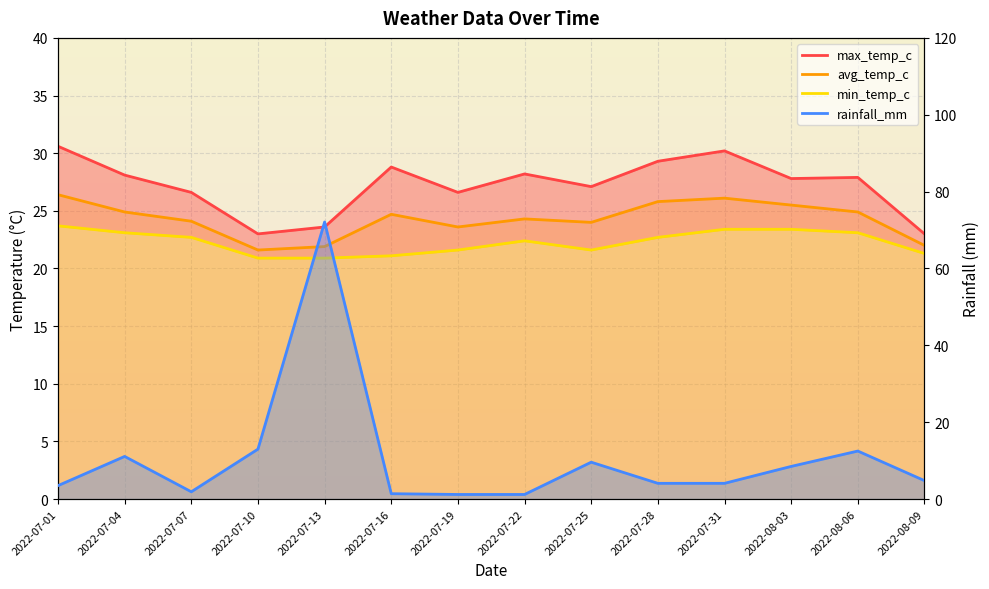

At which label does max_temp_c first exceed 27?

2022-07-01